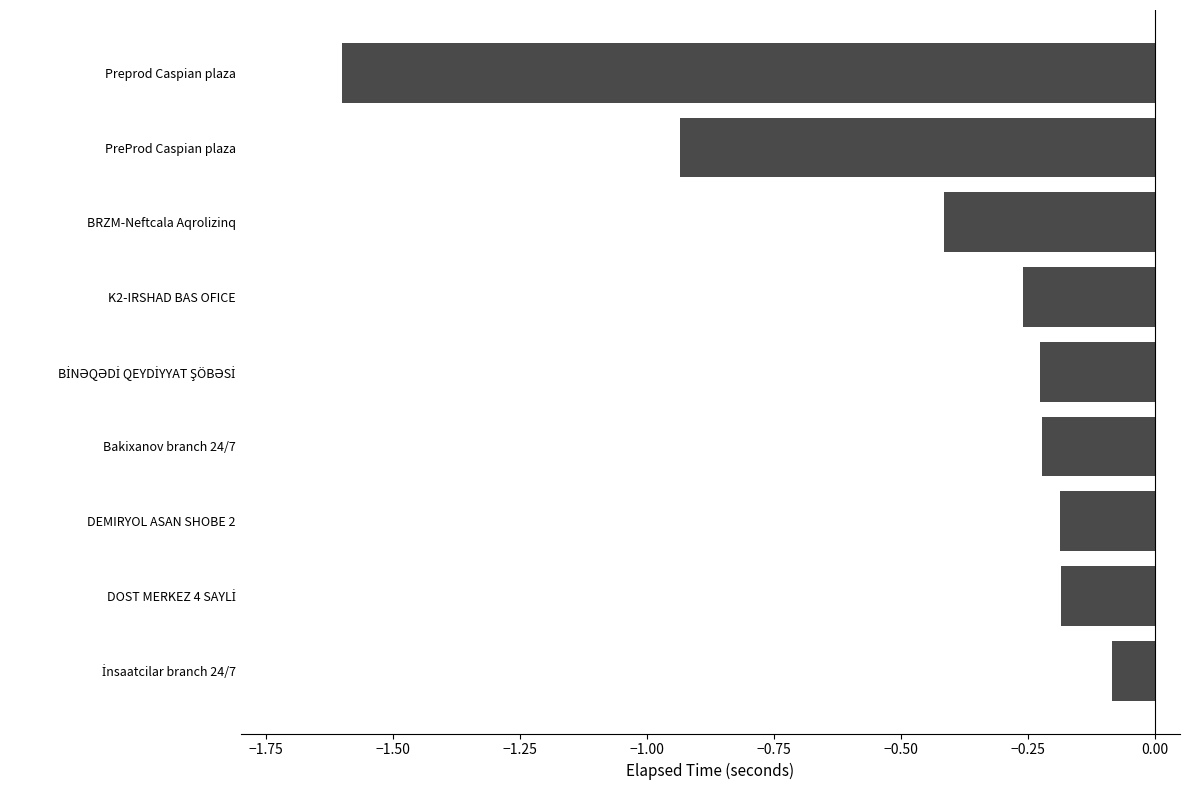

What is the difference between the maximum and second lowest values?

0.9